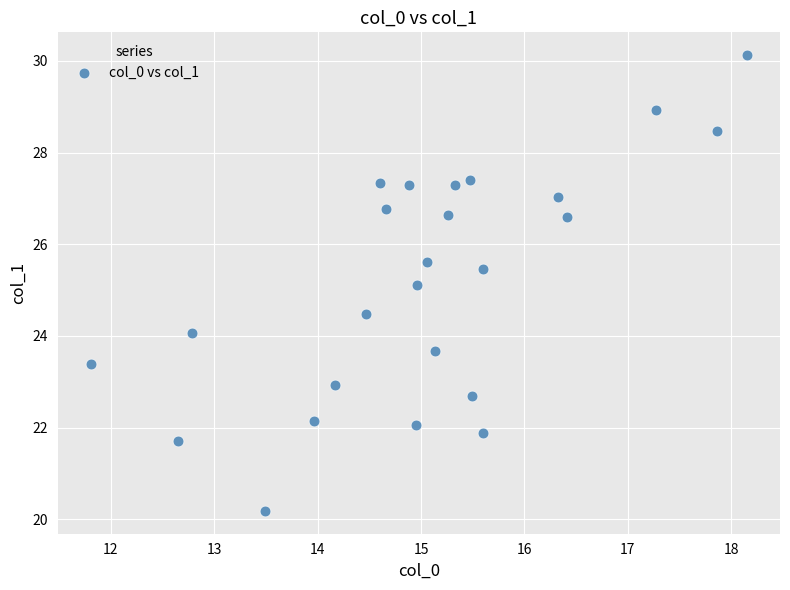

What Y value in the scatter plot is closest to 25?

25.1